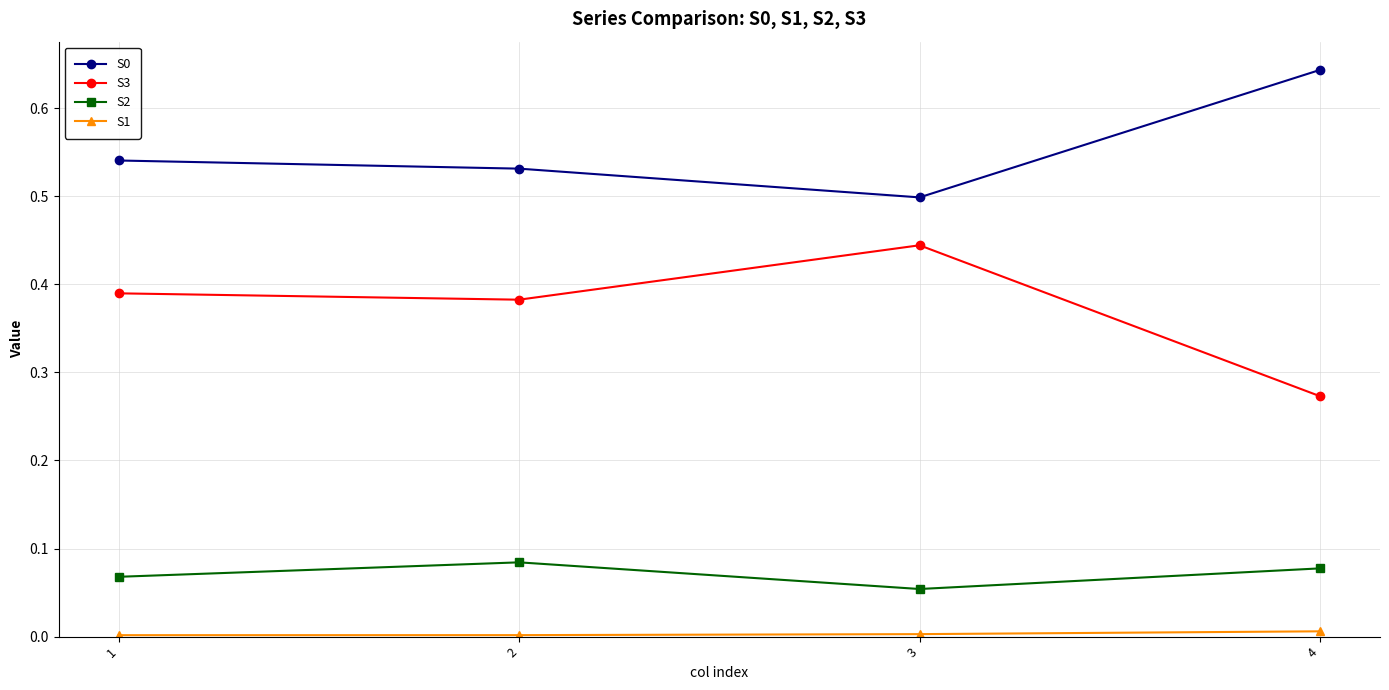

Is it true that S0 equals 1.0 at 4?

False